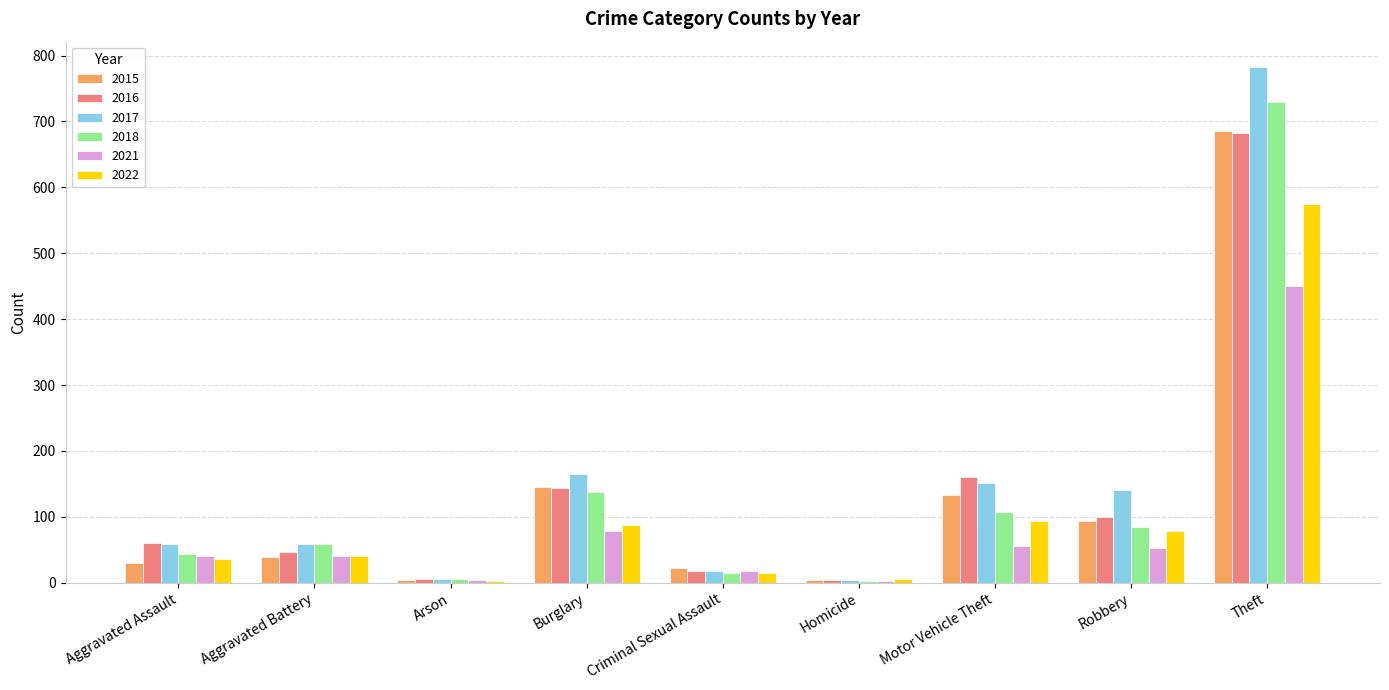

How many groups of bars are there?

9